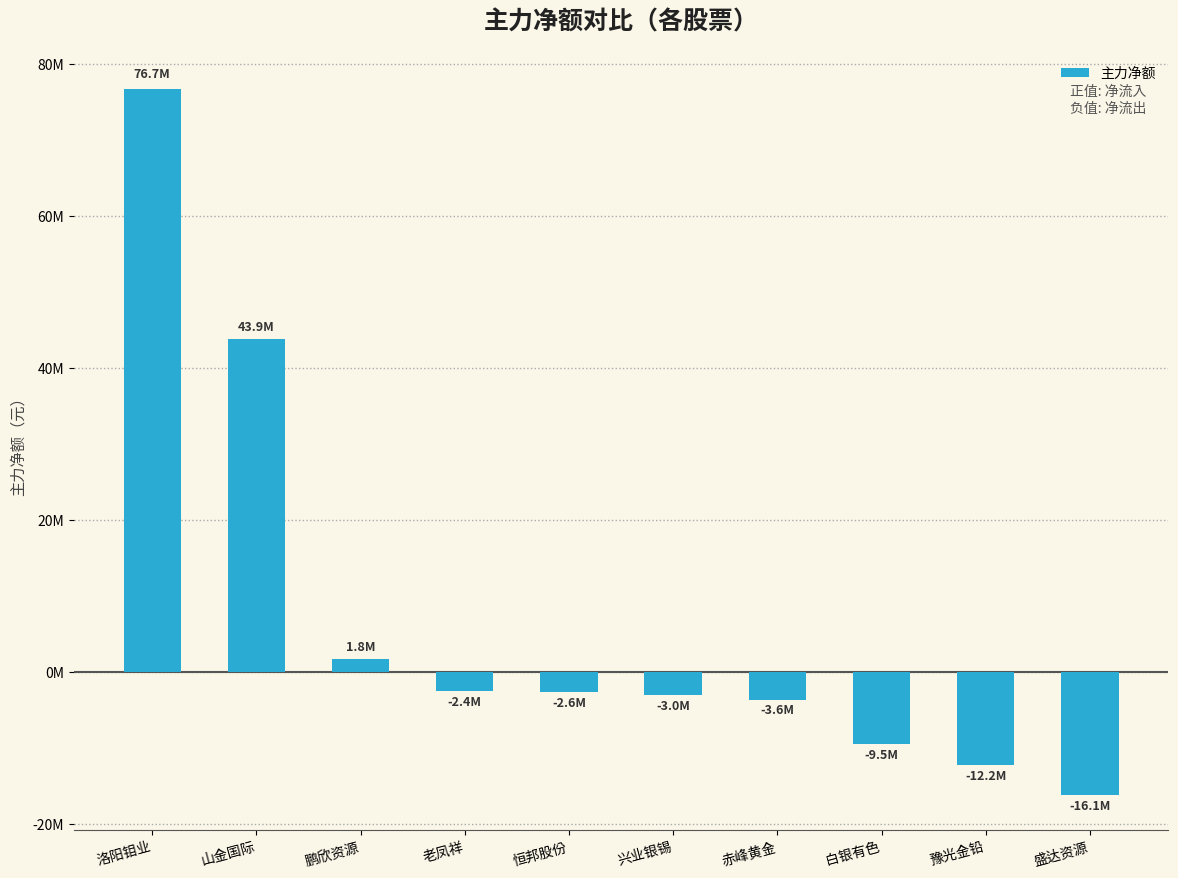

Are the bars horizontal?

No